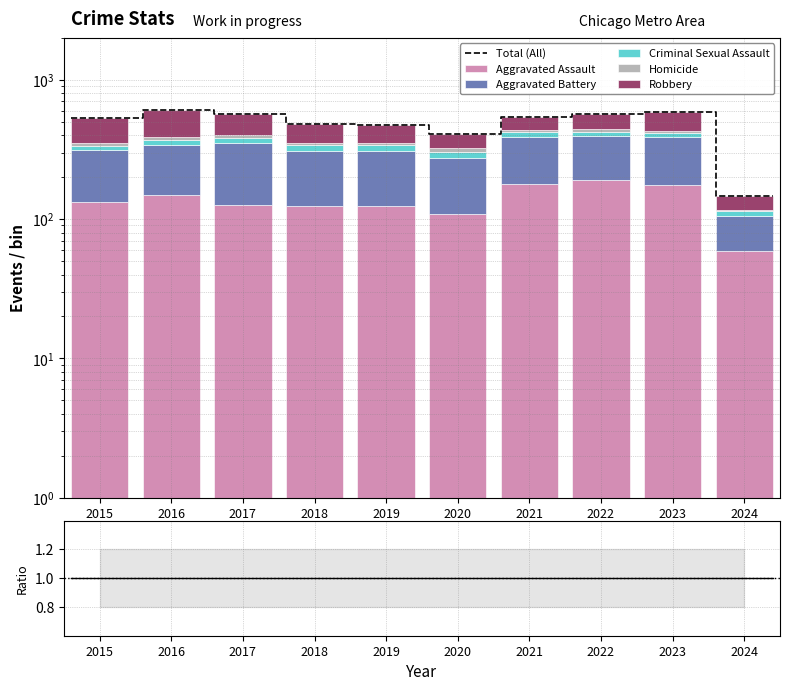

Reading left to right, what are all the values shown in this chart?

Aggravated Assault: 132	149	126	124	124	108	179	190	176	59
Aggravated Battery: 183	193	226	184	184	168	208	205	214	46
Criminal Sexual Assault: 21	28	30	35	30	25	38	27	22	9
Homicide: 15	18	20	8	16	22	12	24	16	2
Robbery: 180	220	166	134	120	87	108	123	162	30